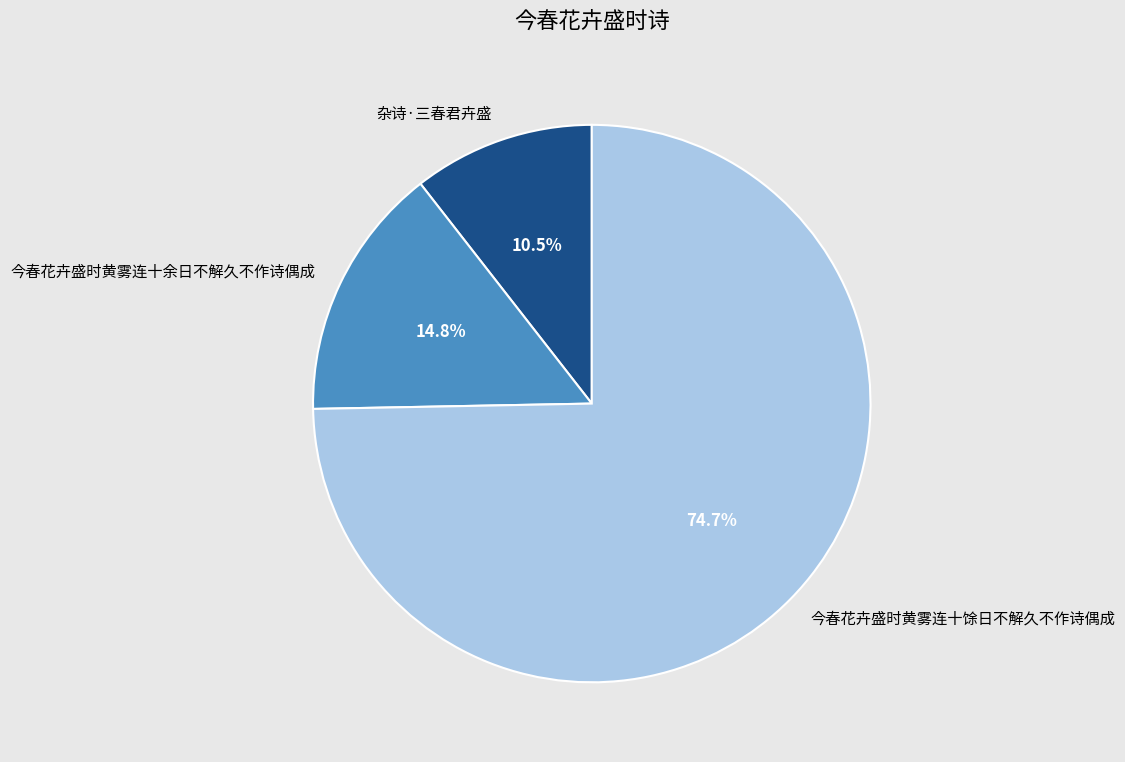

What is the largest slice in the pie chart?

今春花卉盛时黄雾连十馀日不解久不作诗偶成